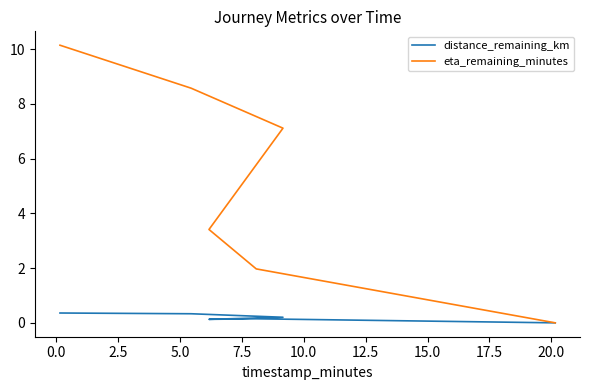

True or false: eta_remaining_minutes has a value of -5.9 at 10.0.

False